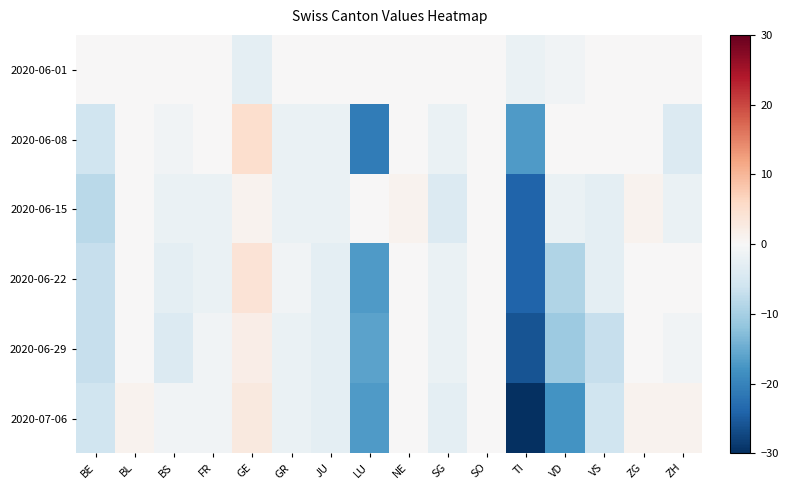

At TI, list the series in order from smallest to largest.

2020-07-06, 2020-06-29, 2020-06-15, 2020-06-22, 2020-06-08, 2020-06-01